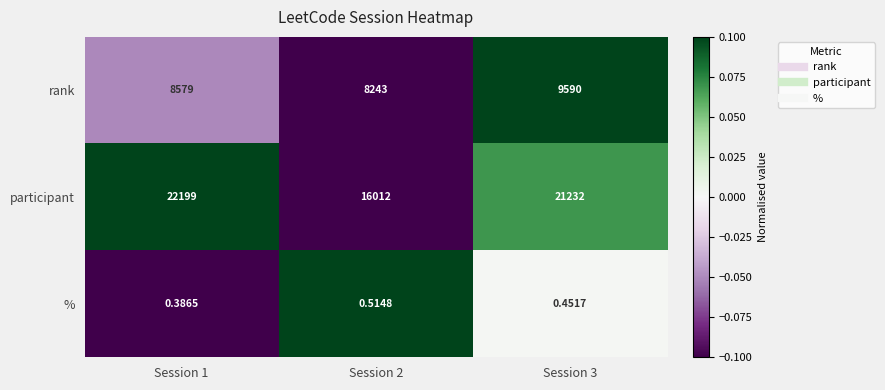

List the series in order of their overall mean, highest first.

participant, rank, %